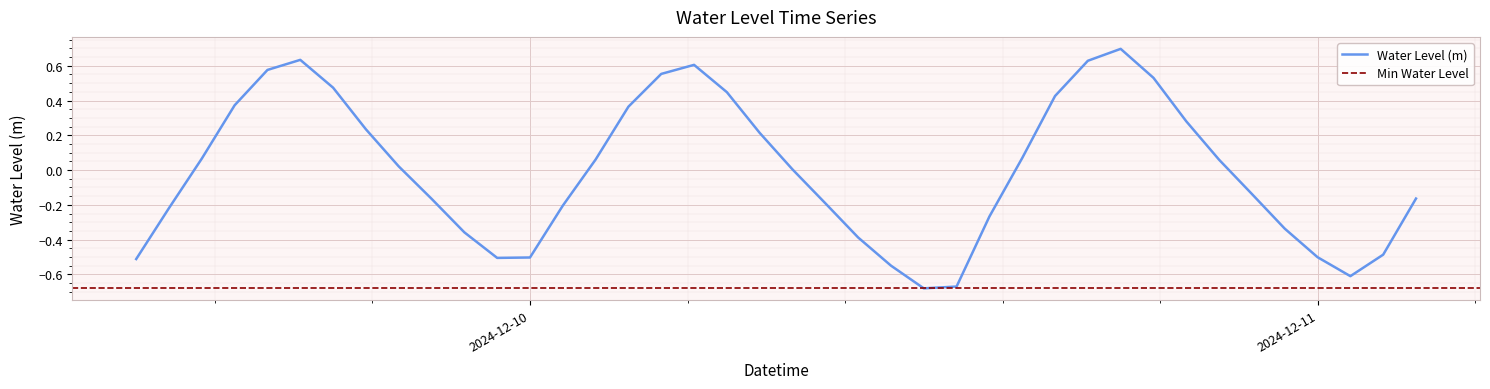

What is the label of the 30th point from the left?

2024-12-10 17:00:00